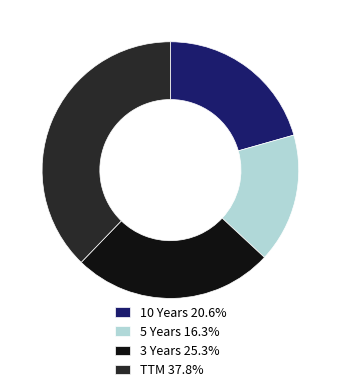

Rank the categories by value from lowest to highest.

5 Years, 10 Years, 3 Years, TTM